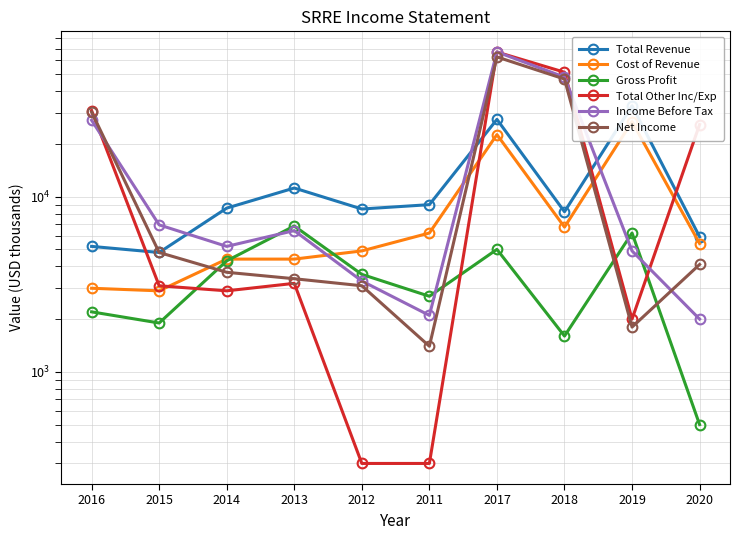

True or false: Total Revenue has more than 0 interior local peaks.

True